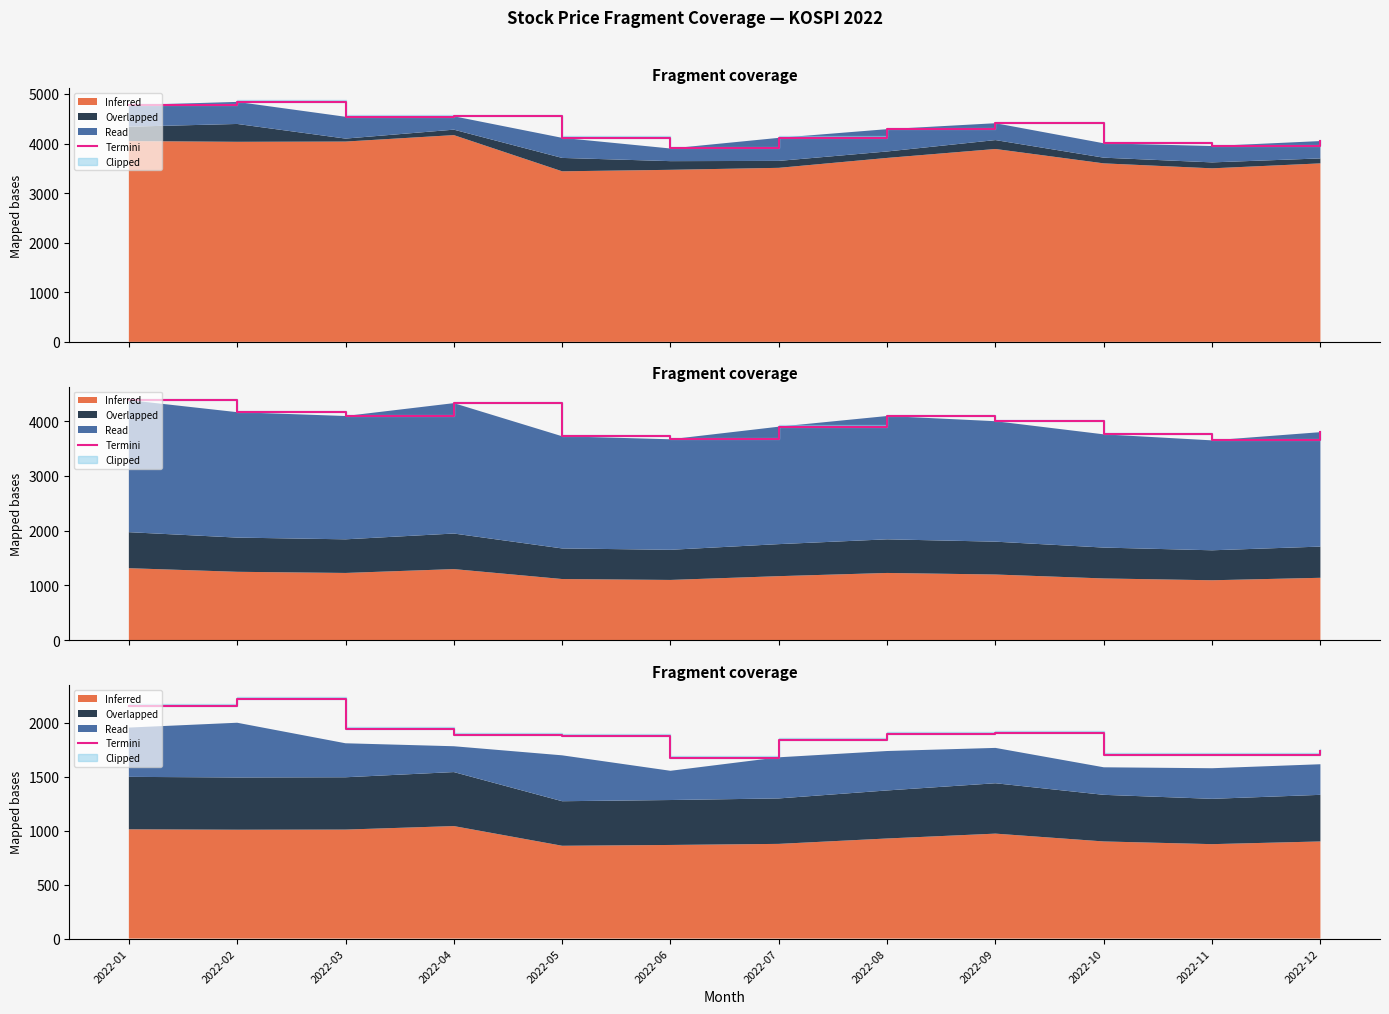

True or false: the data shows 3052.7 at 2022-11.

False